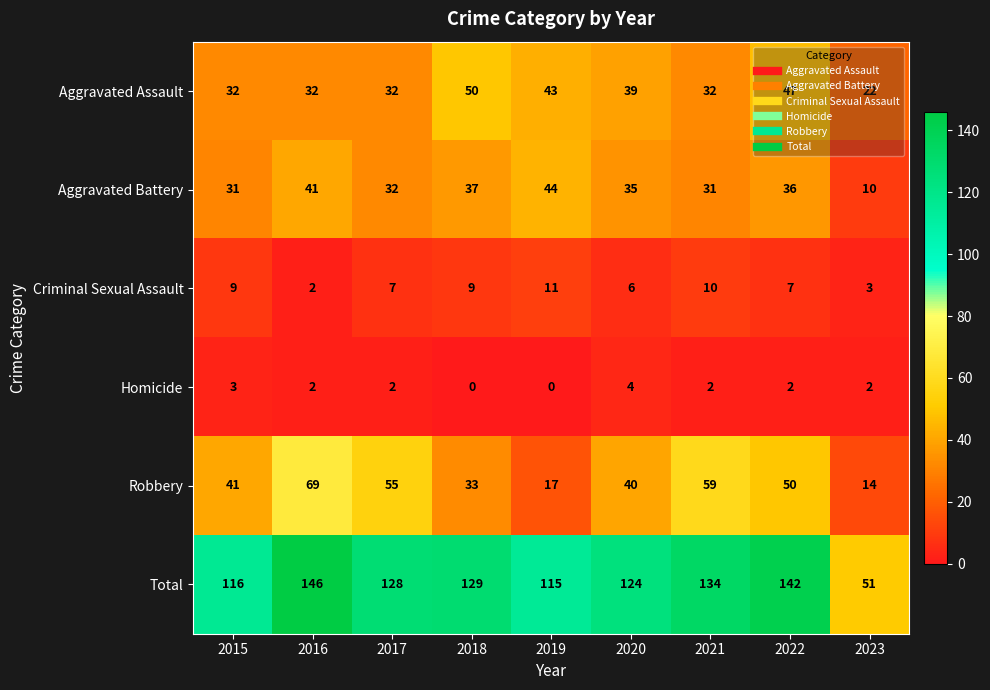

How many data points does each series have?

9